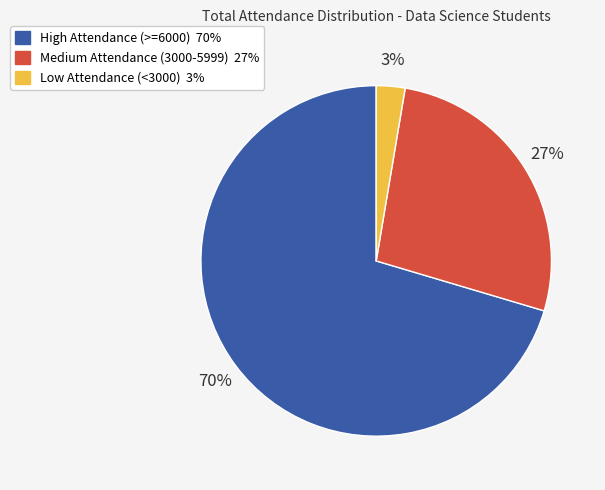

Count the number of slices in the pie.

3